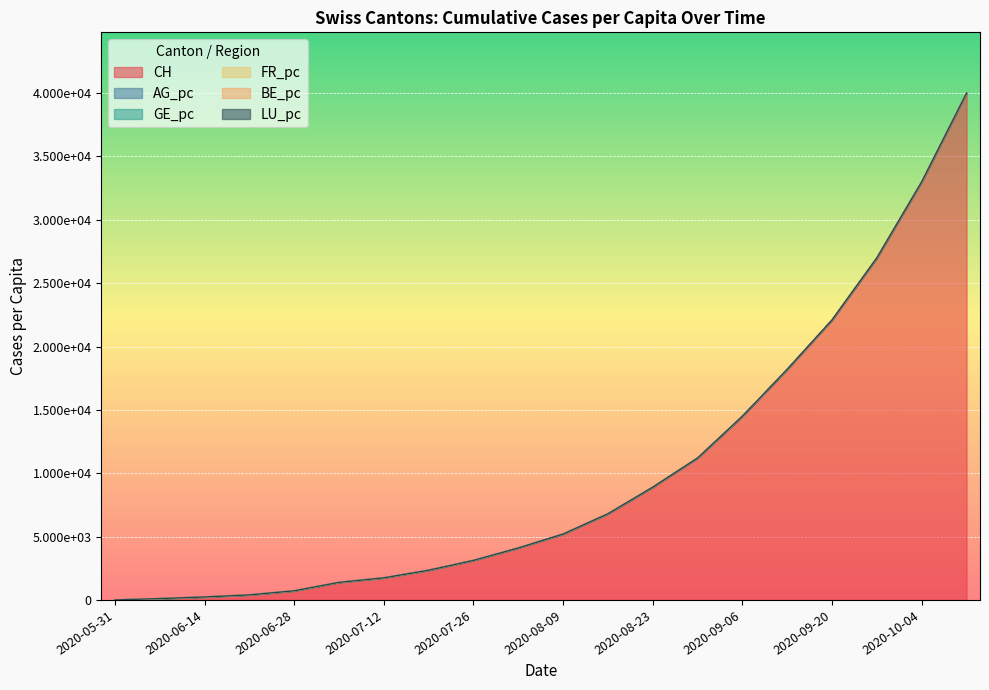

What is the maximum value for AG_pc?

40000.0